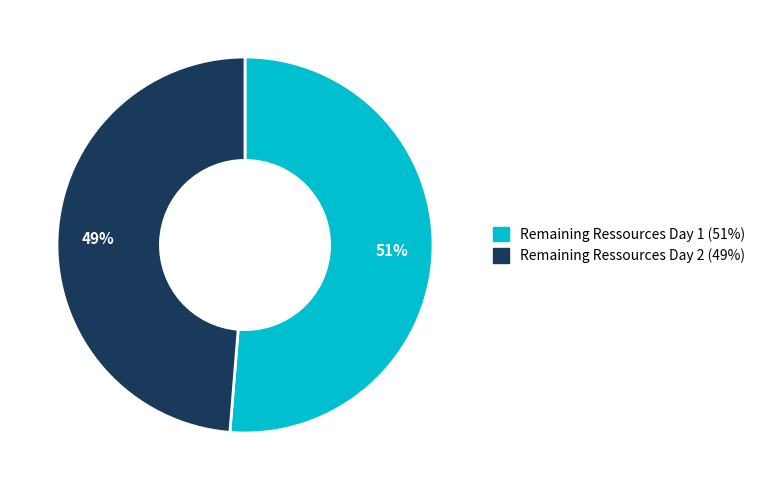

Is the sum of Remaining Ressources Day 1 (51%) and Remaining Ressources Day 2 (49%) greater than half?

Yes